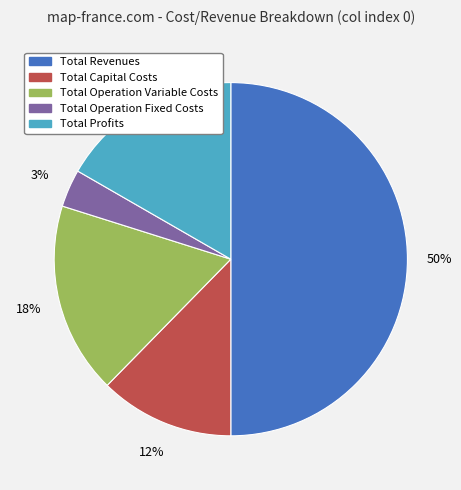

Combined, do Total Capital Costs and Total Operation Fixed Costs account for over 50%?

No